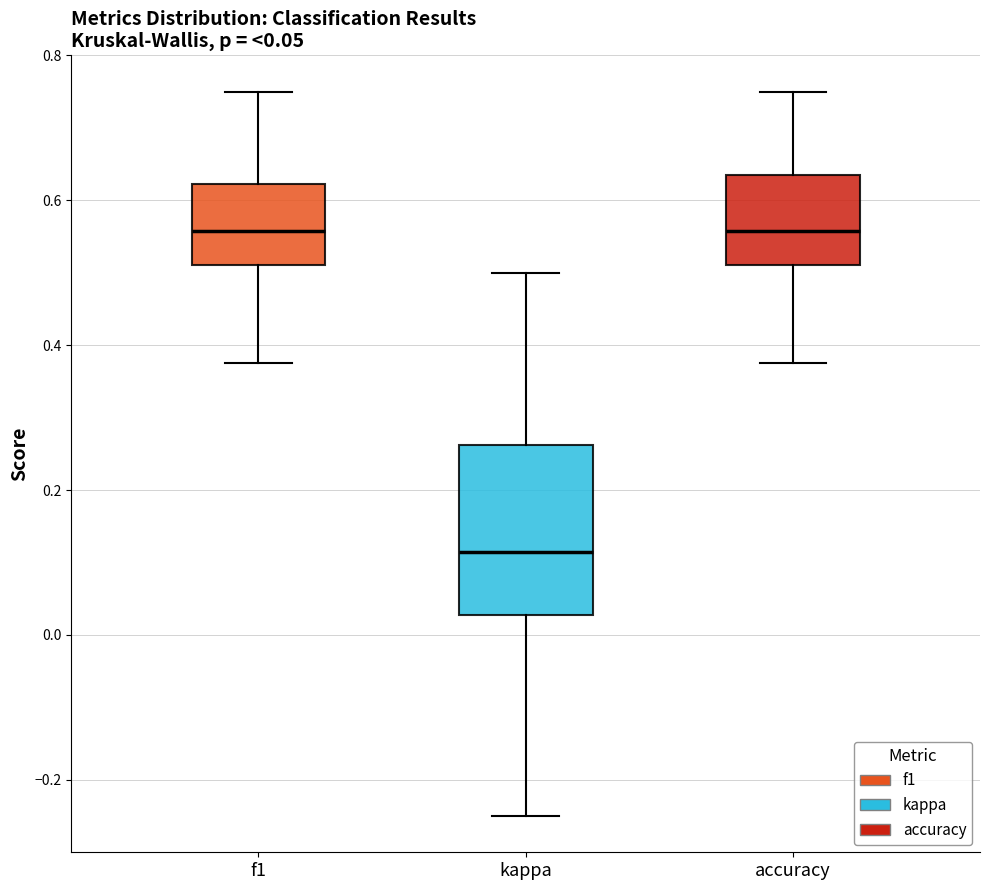

Comparing the boxes themselves (not the whiskers), which one is the tallest?

kappa